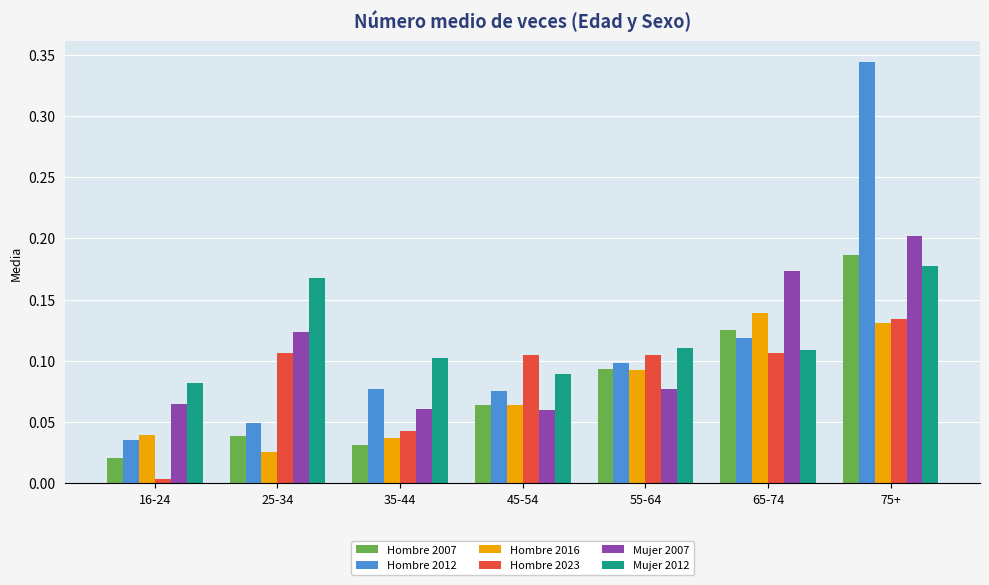

At which label does Hombre 2007 reach its peak?

75+